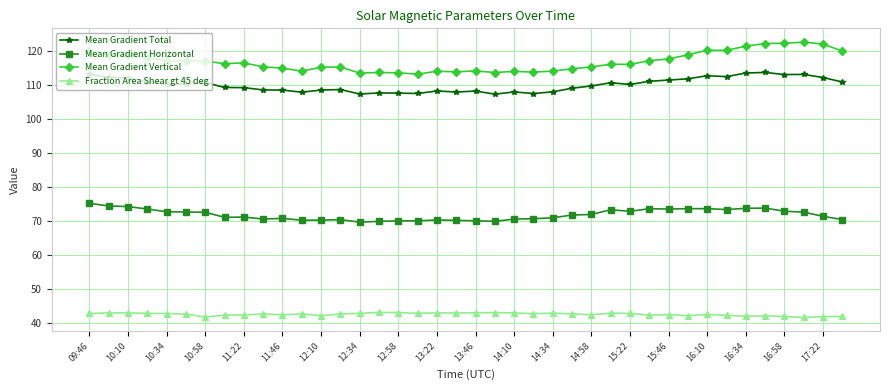

How many data points does each series have?

40